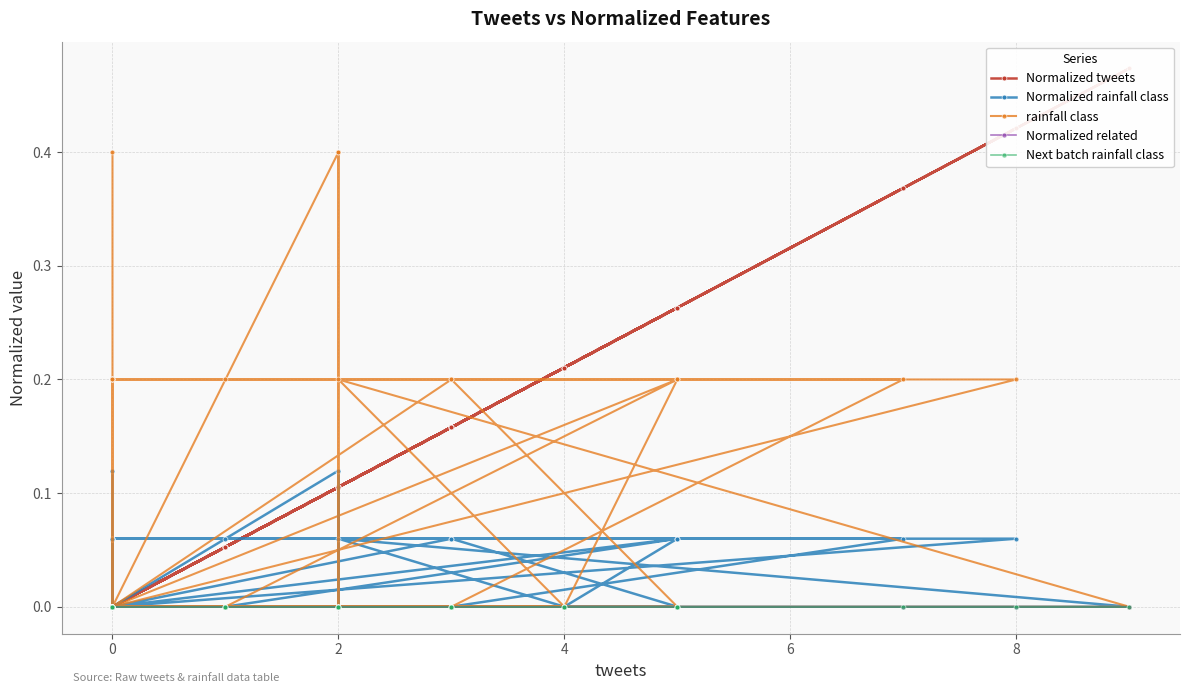

How many lines are shown in the chart?

5